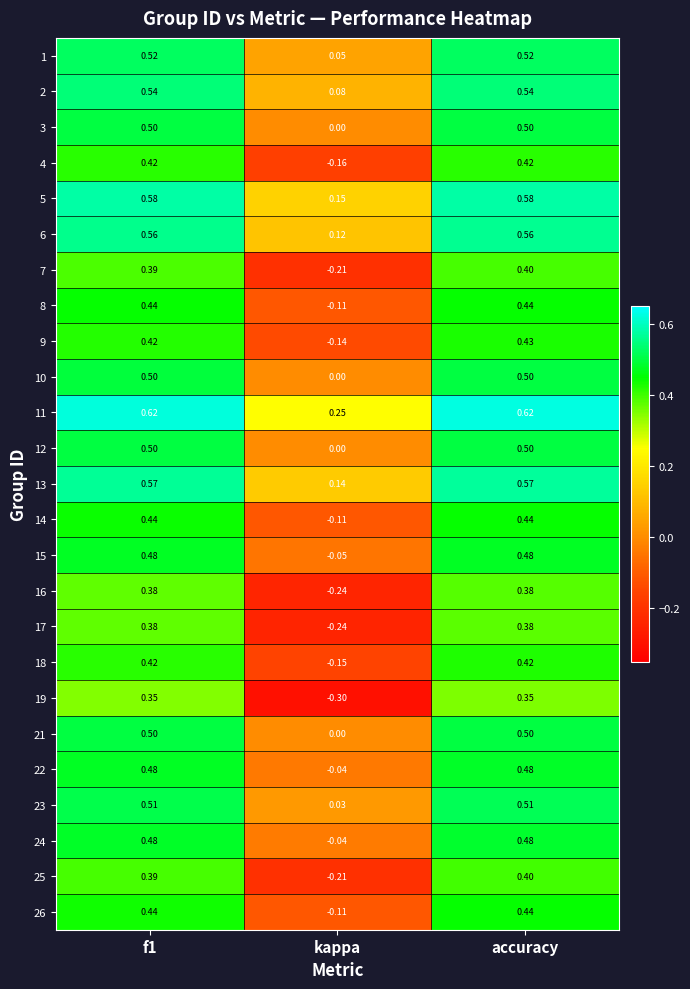

Which category has the lowest value in the 12 series?

kappa